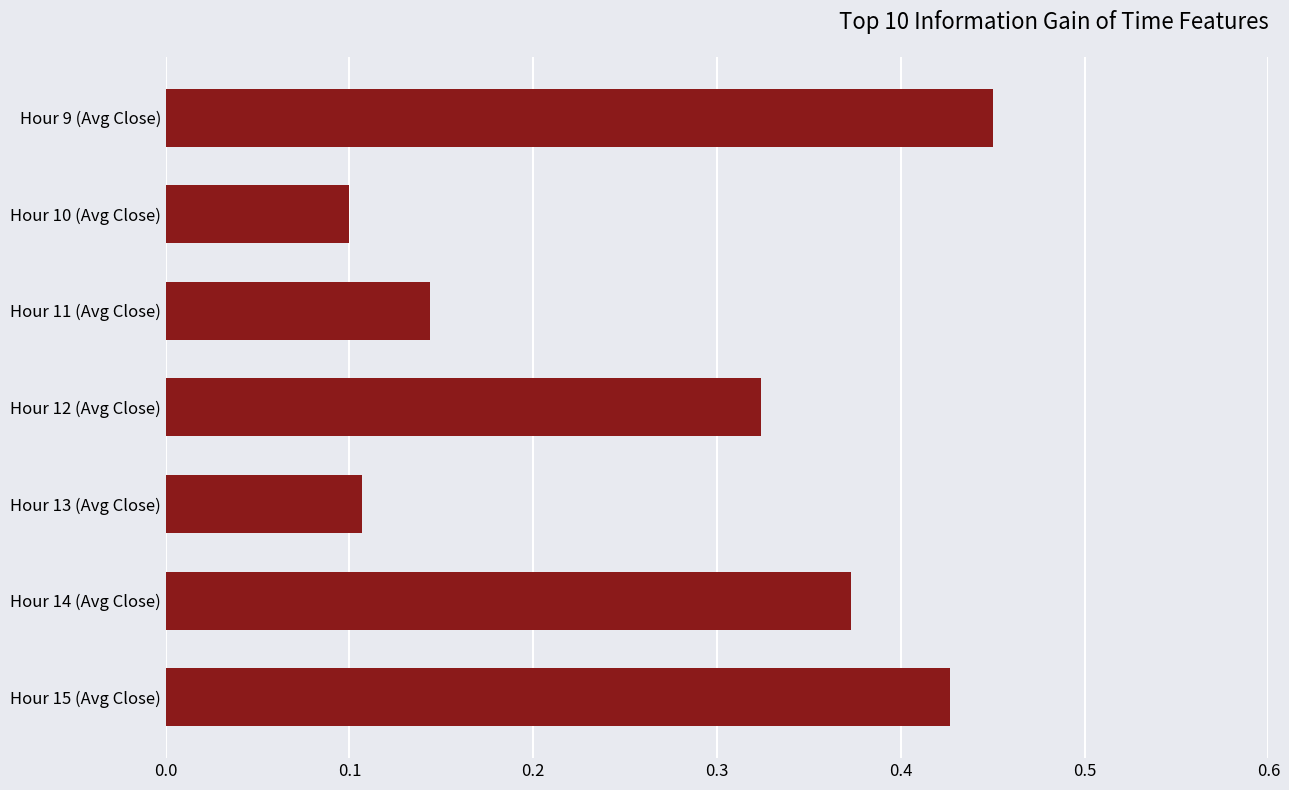

Rank the categories by value from highest to lowest.

Hour 9 (Avg Close), Hour 15 (Avg Close), Hour 14 (Avg Close), Hour 12 (Avg Close), Hour 11 (Avg Close), Hour 13 (Avg Close), Hour 10 (Avg Close)